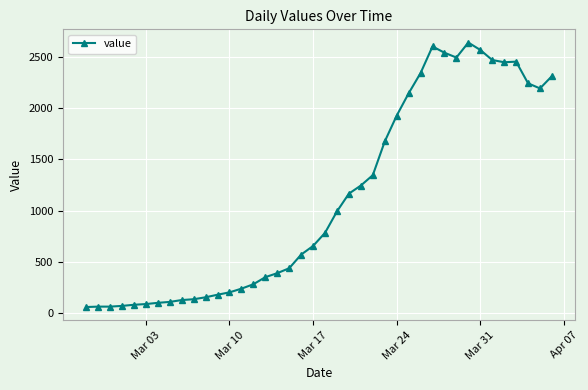

True or false: there are more than 1 points higher than both neighbors.

True